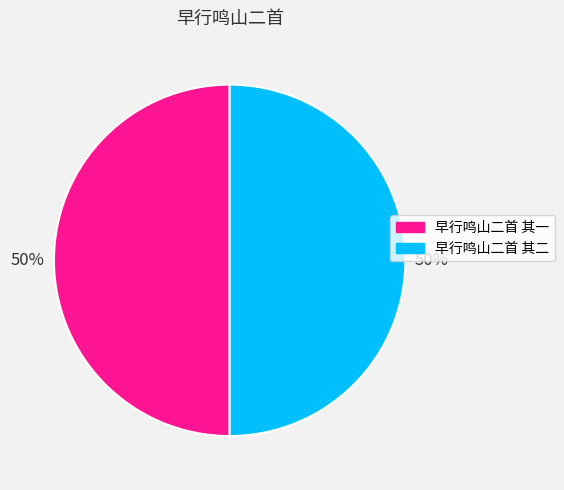

What percentage is the 早行鸣山二首 其二 slice, to the nearest percent?

50%